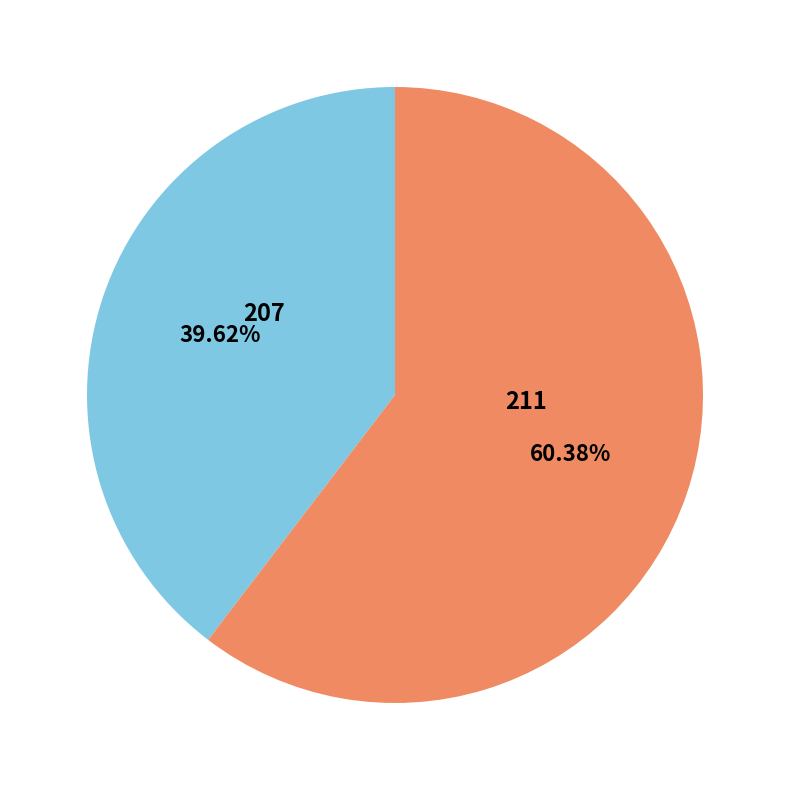

To the nearest percent, what is the combined percentage of 207 and 211?

100%